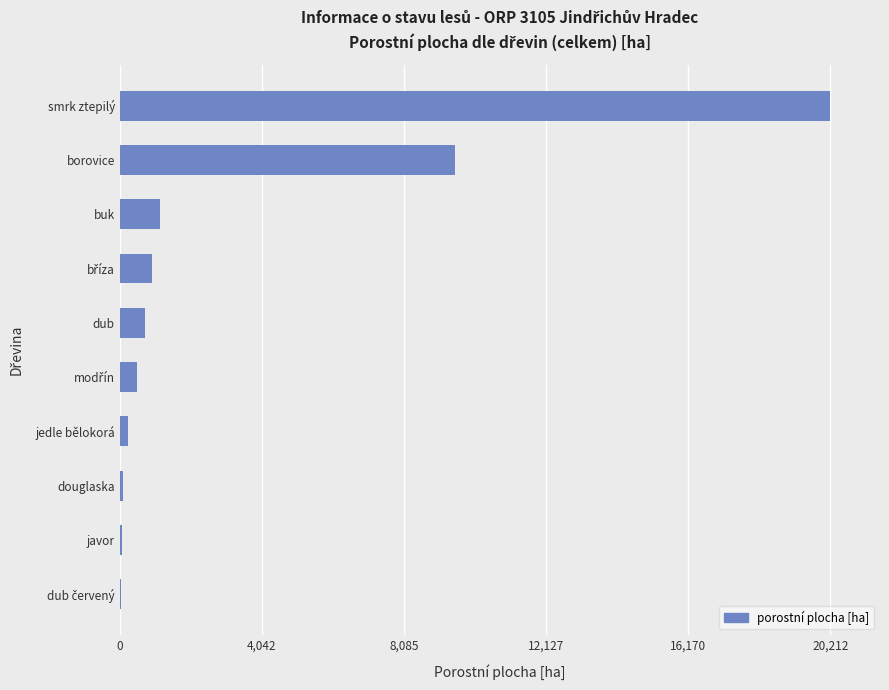

What is the change in value from borovice to smrk ztepilý?

+10679.5